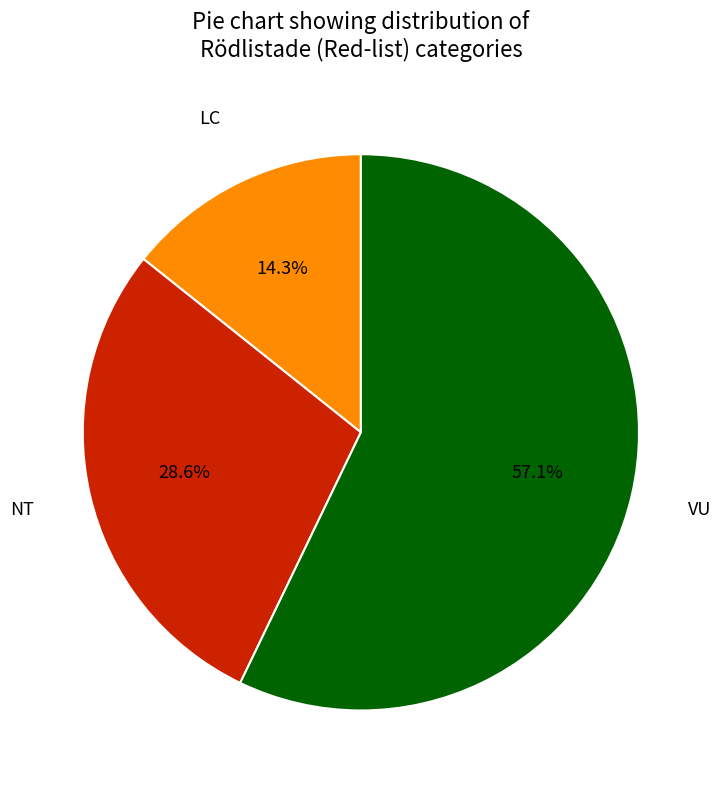

Is there any slice that represents more than half of the pie?

Yes